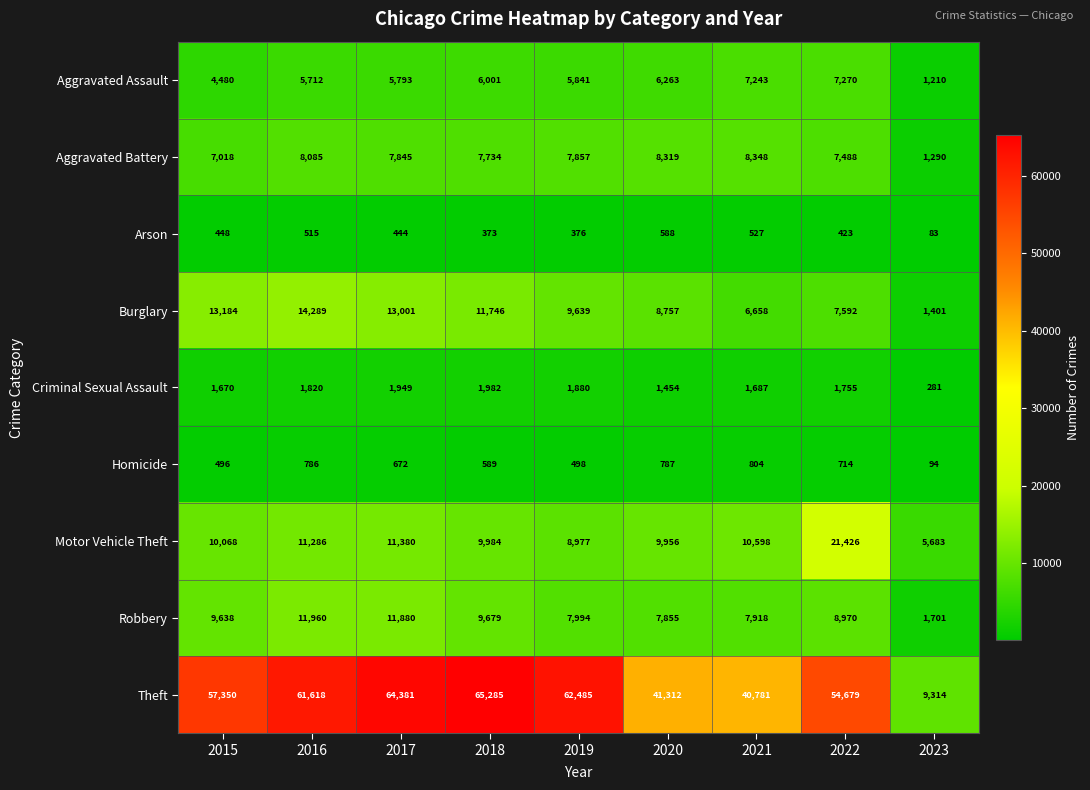

Rank the series by their maximum value, from lowest to highest.

Arson, Homicide, Criminal Sexual Assault, Aggravated Assault, Aggravated Battery, Robbery, Burglary, Motor Vehicle Theft, Theft